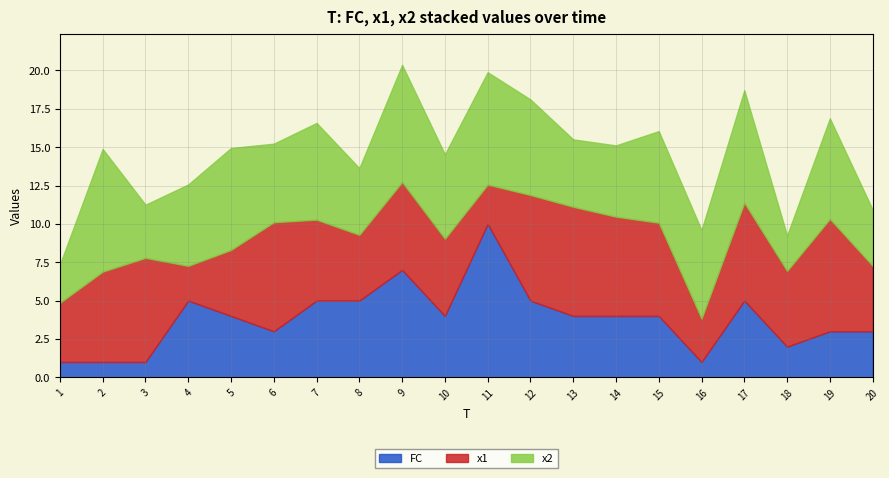

Reading right to left, extract all data points from this chart.

FC: 3.0	3.0	2.0	5.0	1.0	4.0	4.0	4.0	5.0	10.0	4.0	7.0	5.0	5.0	3.0	4.0	5.0	1.0	1.0	1.0
x1: 4.3	7.3	4.9	6.4	2.8	6.1	6.5	7.1	6.9	2.6	5.0	5.7	4.3	5.3	7.1	4.3	2.3	6.8	5.9	3.9
x2: 3.7	6.6	2.3	7.3	5.8	6.0	4.6	4.4	6.2	7.3	5.5	7.6	4.3	6.3	5.1	6.6	5.3	3.5	8.0	2.5